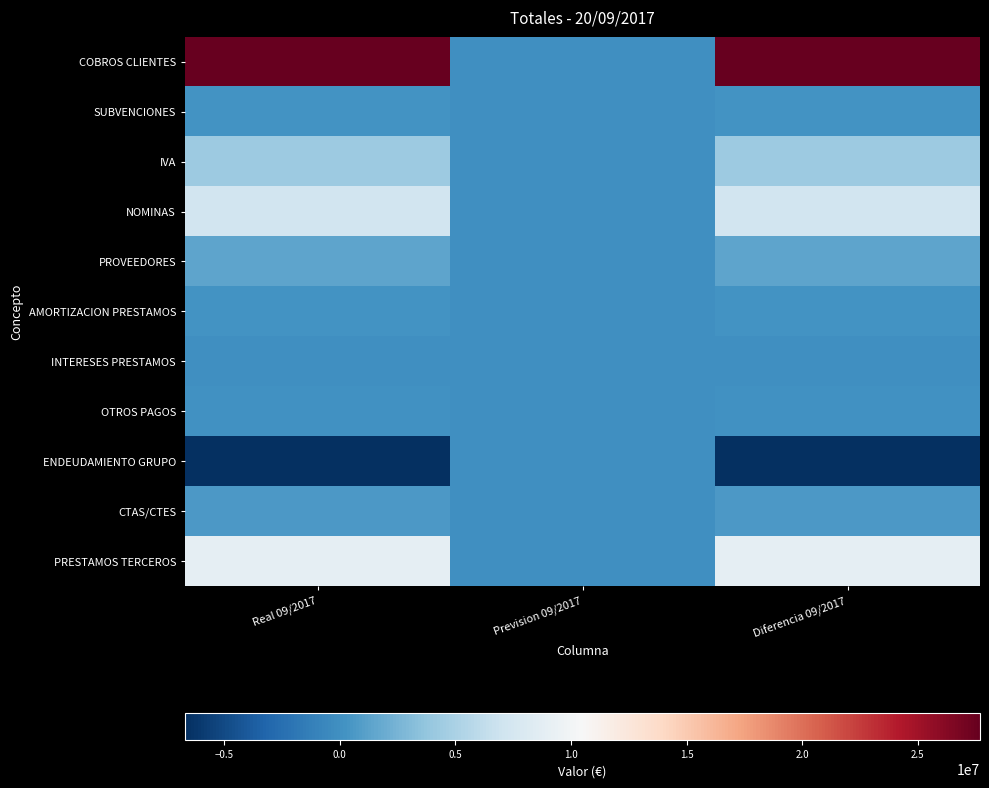

Reading left to right, list all the values displayed in this chart.

COBROS CLIENTES: Real 09/2017=27687112.6	Prevision 09/2017=0.0	Diferencia 09/2017=27687112.6
SUBVENCIONES: Real 09/2017=258760.4	Prevision 09/2017=0.0	Diferencia 09/2017=258760.4
IVA: Real 09/2017=4320663.5	Prevision 09/2017=0.0	Diferencia 09/2017=4320663.5
NOMINAS: Real 09/2017=7213471.7	Prevision 09/2017=0.0	Diferencia 09/2017=7213471.7
PROVEEDORES: Real 09/2017=1411813.7	Prevision 09/2017=0.0	Diferencia 09/2017=1411813.7
AMORTIZACION PRESTAMOS: Real 09/2017=265831.4	Prevision 09/2017=0.0	Diferencia 09/2017=265831.4
INTERESES PRESTAMOS: Real 09/2017=23534.2	Prevision 09/2017=0.0	Diferencia 09/2017=23534.2
OTROS PAGOS: Real 09/2017=47032.8	Prevision 09/2017=0.0	Diferencia 09/2017=47032.8
ENDEUDAMIENTO GRUPO: Real 09/2017=-6686968.9	Prevision 09/2017=0.0	Diferencia 09/2017=-6686968.9
CTAS/CTES: Real 09/2017=567733.7	Prevision 09/2017=0.0	Diferencia 09/2017=567733.7
PRESTAMOS TERCEROS: Real 09/2017=9001626.9	Prevision 09/2017=0.0	Diferencia 09/2017=9001626.9